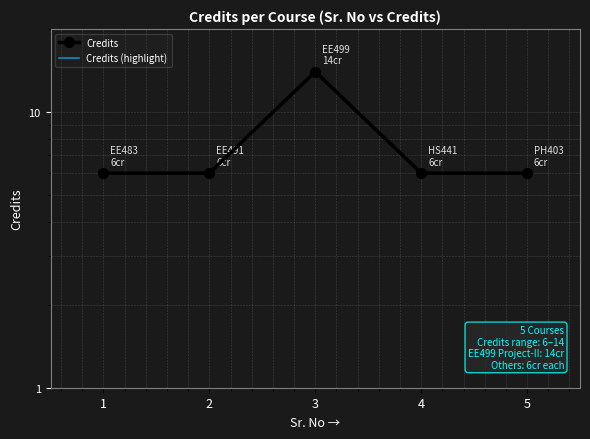

What is the minimum value for Credits (highlight)?

6